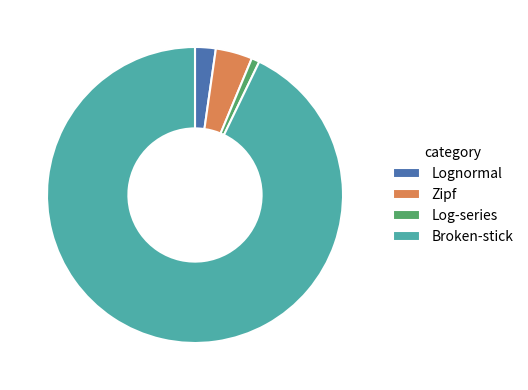

What is the smallest slice in the pie chart?

Log-series